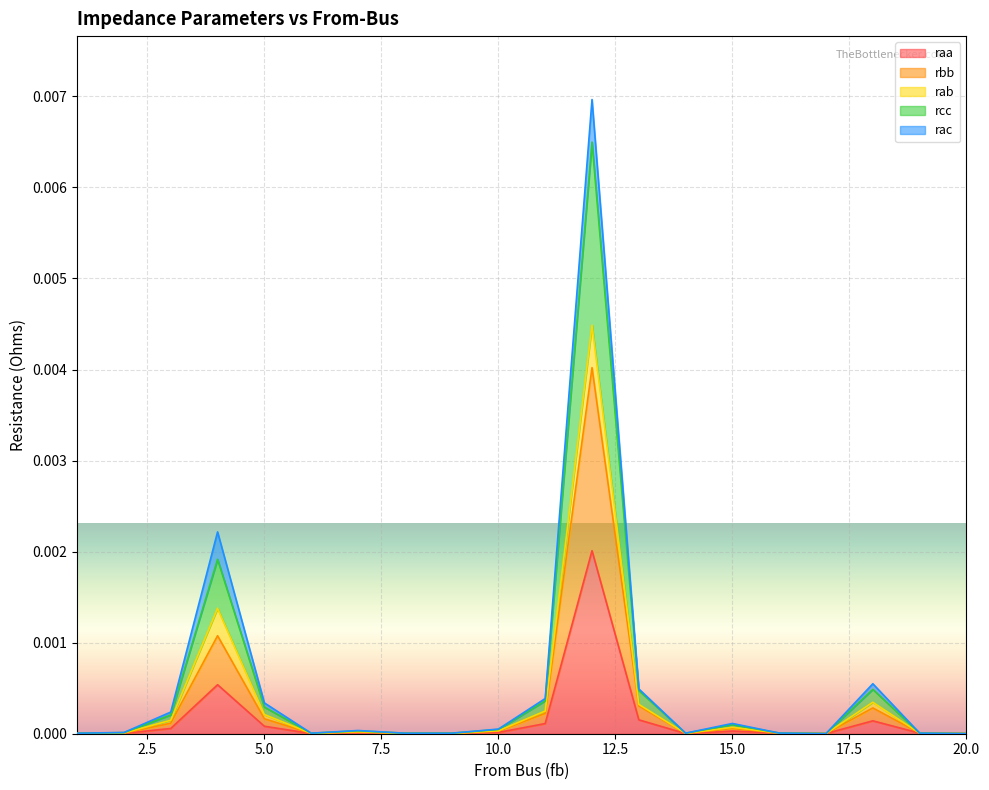

Between 8 and 13, which series saw the biggest shift?

rcc